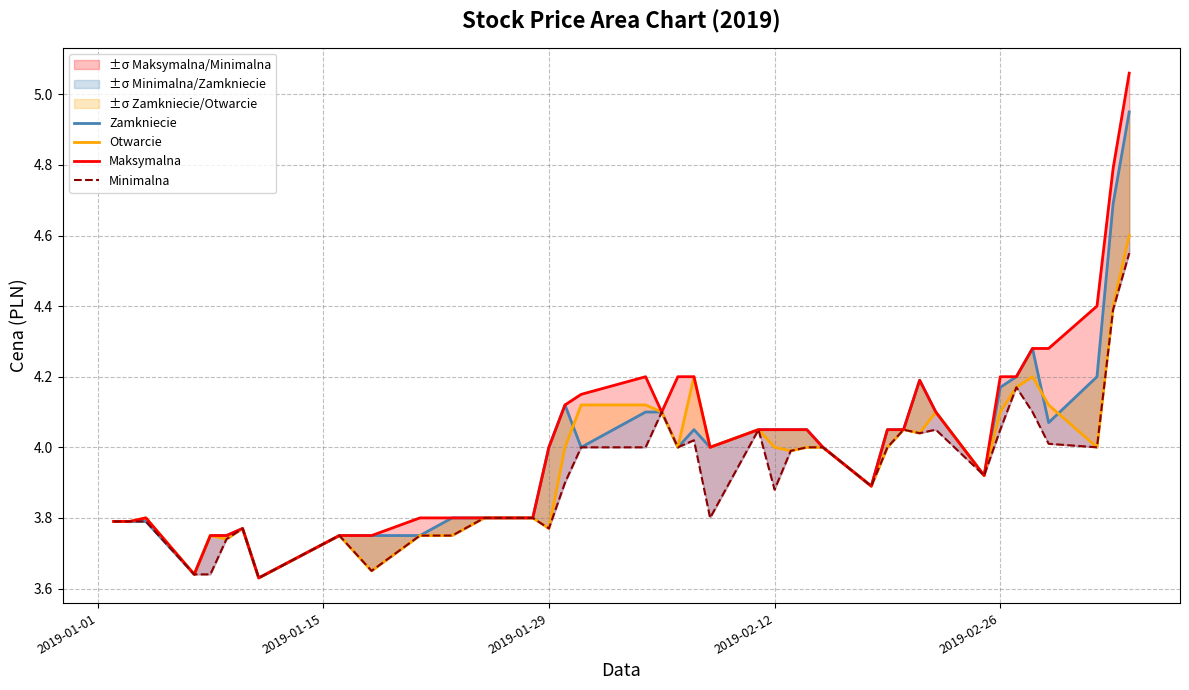

Reading left to right, transcribe all the data shown in this chart.

Zamkniecie: 3.8	3.8	3.8	3.6	3.8	3.8	3.8	3.6	3.8	3.8	3.8	3.8	3.8	3.8	4.0	4.1	4.0	4.1	4.1	4.0	4.0	4.0	4.0	4.0	4.0	4.0	4.0	3.9	4.0	4.0	4.2	4.1	3.9	4.2	4.2	4.3	4.1	4.2	4.7	5.0
Otwarcie: 3.8	3.8	3.8	3.6	3.8	3.7	3.8	3.6	3.8	3.6	3.8	3.8	3.8	3.8	3.8	4.0	4.1	4.1	4.1	4.0	4.2	4.0	4.0	4.0	4.0	4.0	4.0	3.9	4.0	4.0	4.0	4.1	3.9	4.1	4.2	4.2	4.1	4.0	4.4	4.6
Maksymalna: 3.8	3.8	3.8	3.6	3.8	3.8	3.8	3.6	3.8	3.8	3.8	3.8	3.8	3.8	4.0	4.1	4.2	4.2	4.1	4.2	4.2	4.0	4.0	4.0	4.0	4.0	4.0	3.9	4.0	4.0	4.2	4.1	3.9	4.2	4.2	4.3	4.3	4.4	4.8	5.1
Minimalna: 3.8	3.8	3.8	3.6	3.6	3.7	3.8	3.6	3.8	3.6	3.8	3.8	3.8	3.8	3.8	3.9	4.0	4.0	4.1	4.0	4.0	3.8	4.0	3.9	4.0	4.0	4.0	3.9	4.0	4.0	4.0	4.0	3.9	4.0	4.2	4.1	4.0	4.0	4.4	4.5